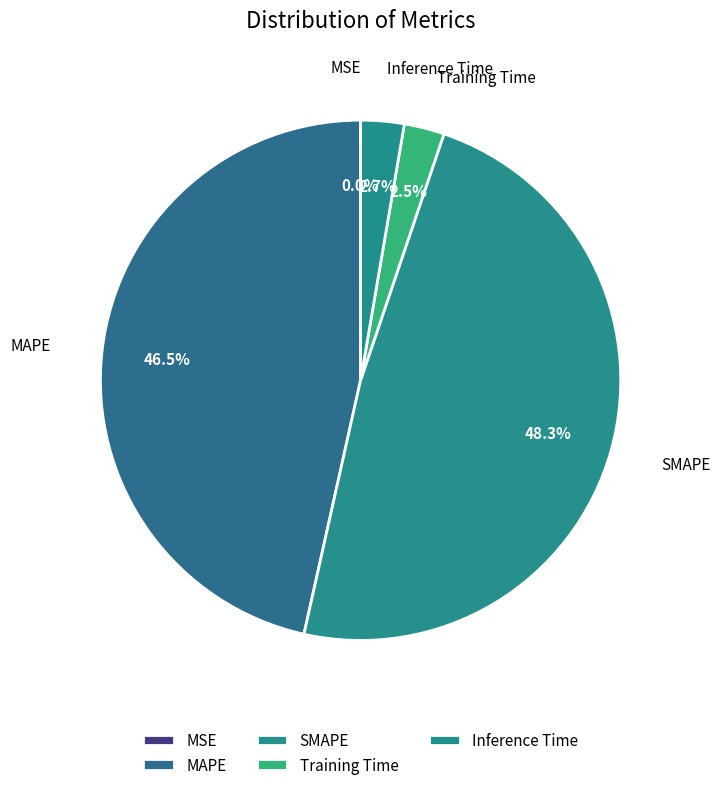

Rank the categories by value from highest to lowest.

SMAPE, MAPE, Inference Time, Training Time, MSE